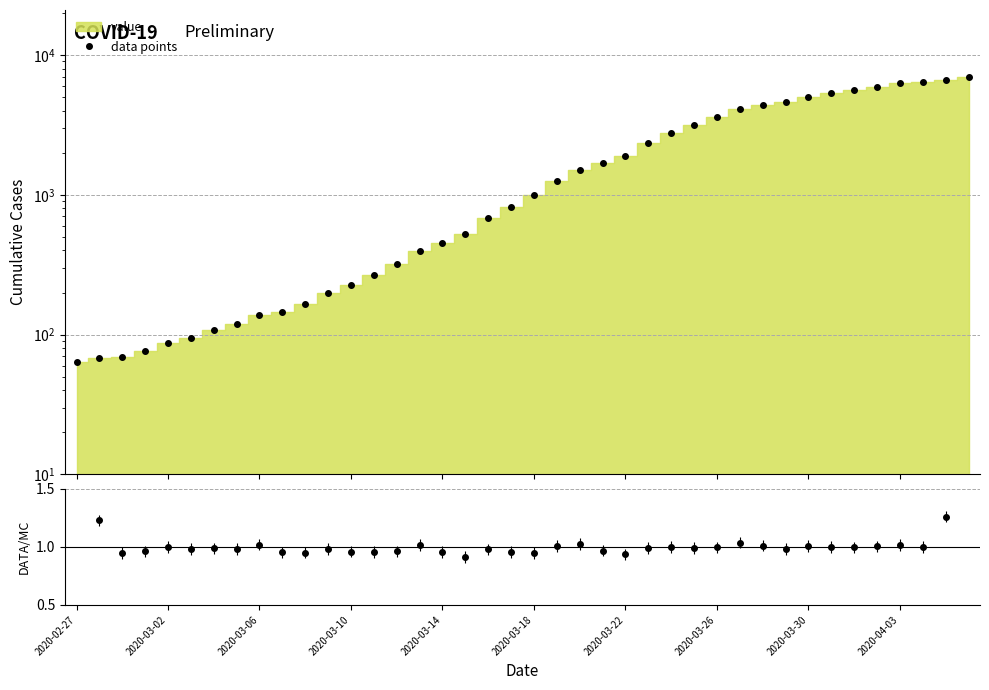

Reading left to right, what are all the values shown in this chart?

64	68	69	76	87	95	108	119	138	146	166	197	226	269	320	398	452	523	677	816	993	1261	1505	1686	1909	2345	2754	3168	3592	4129	4403	4628	5028	5317	5622	5952	6301	6466	6664	7003